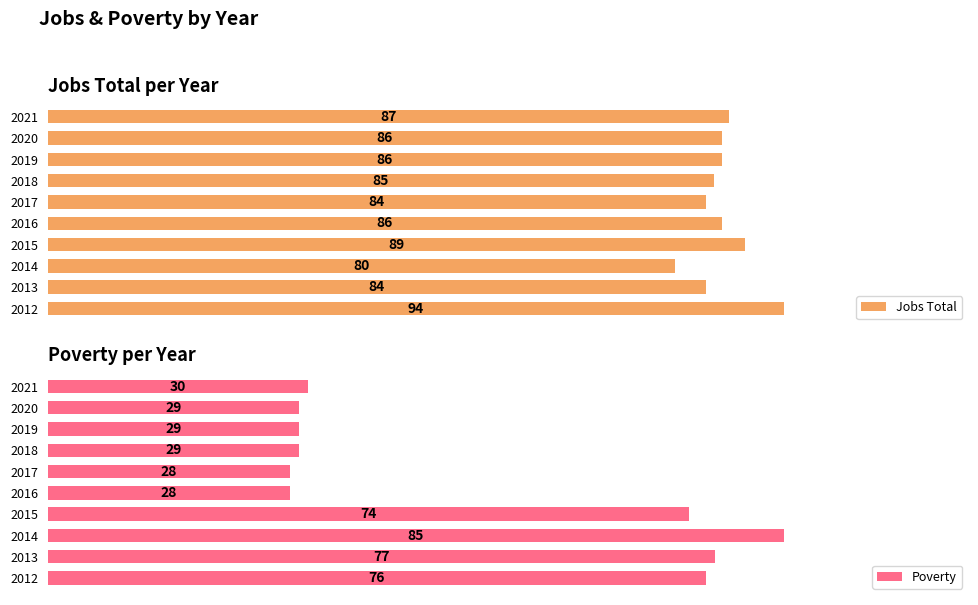

Rank the series at 2012 from highest to lowest value.

Jobs Total, Poverty